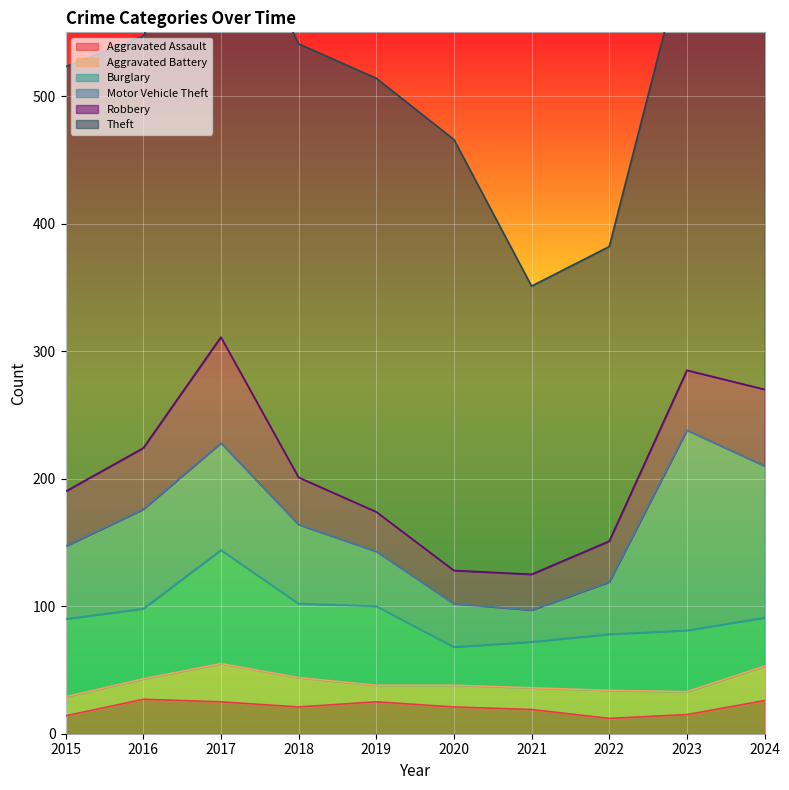

What is the sum of the Robbery values at 2020 and 2017?

109